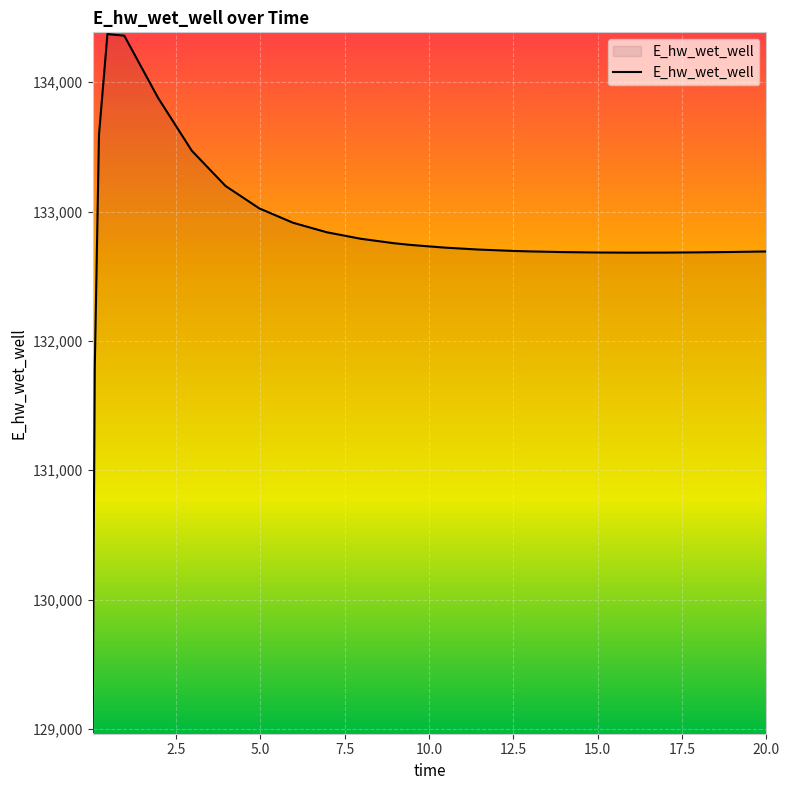

What is the difference between the maximum and minimum values?

5397.2